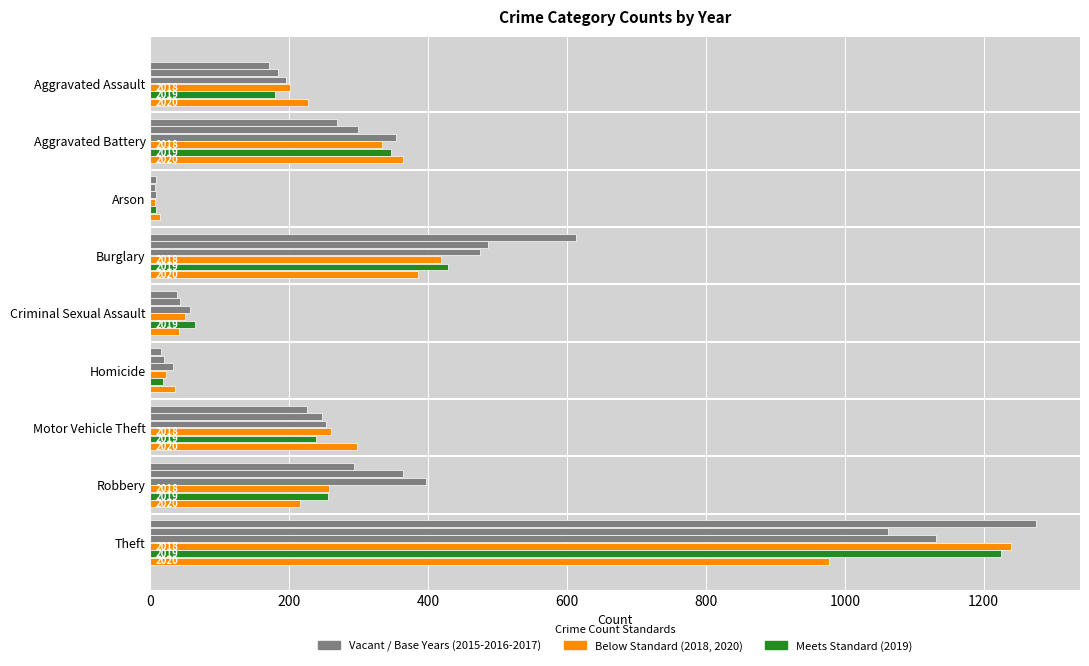

Count the number of data series in this chart.

6